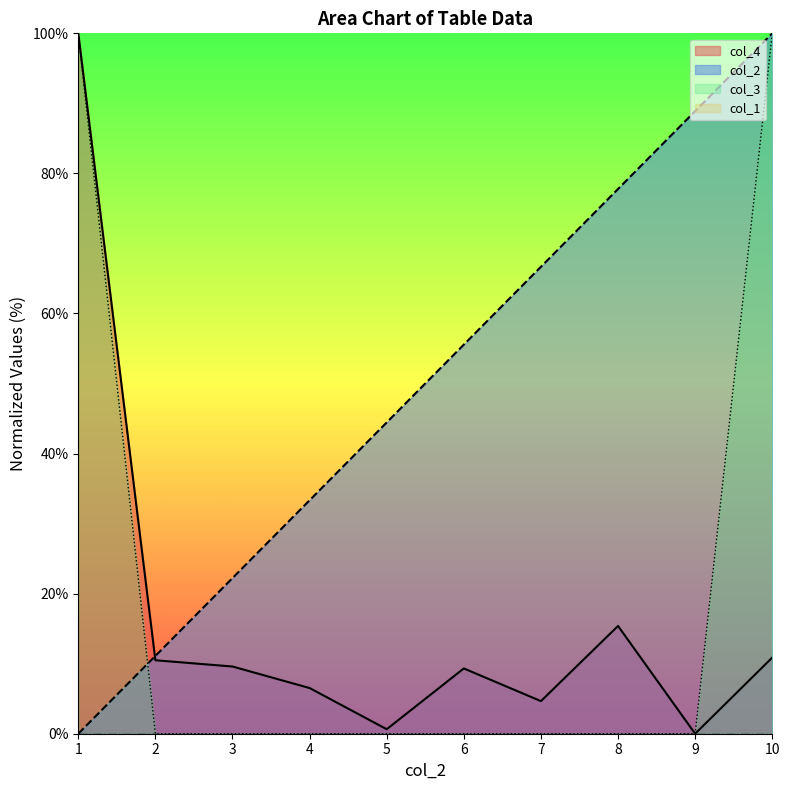

How many values in the col_2 series exceed 55?

5